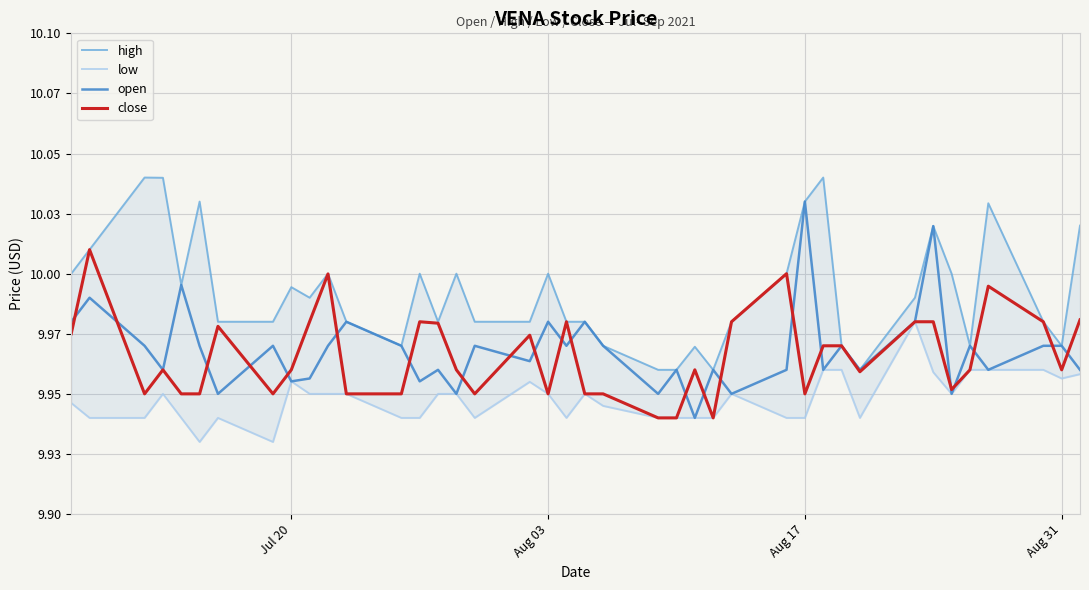

Reading right to left, what are all the values shown in this chart?

high: 10.0	10.0	10.0	10.0	10.0	10.0	10.0	10.0	10.0	10.0	10.0	10.0	10.0	10.0	10.0	10.0	10.0	10.0	10.0	10.0	10.0	10.0	10.0	10.0	10.0	10.0	10.0	10.0	10.0	10.0	10.0	10.0	10.0	10.0	10.0	10.0	10.0	10.0	10.0	10.0
low: 10.0	10.0	10.0	10.0	10.0	9.9	10.0	10.0	9.9	10.0	10.0	9.9	9.9	9.9	9.9	9.9	9.9	9.9	9.9	9.9	9.9	9.9	10.0	9.9	9.9	9.9	9.9	9.9	9.9	9.9	9.9	10.0	9.9	9.9	9.9	9.9	9.9	9.9	9.9	9.9
open: 10.0	10.0	10.0	10.0	10.0	9.9	10.0	10.0	10.0	10.0	10.0	10.0	10.0	9.9	10.0	9.9	10.0	9.9	10.0	10.0	10.0	10.0	10.0	10.0	9.9	10.0	10.0	10.0	10.0	10.0	10.0	10.0	10.0	9.9	10.0	10.0	10.0	10.0	10.0	10.0
close: 10.0	10.0	10.0	10.0	10.0	10.0	10.0	10.0	10.0	10.0	10.0	9.9	10.0	10.0	9.9	10.0	9.9	9.9	9.9	9.9	10.0	9.9	10.0	9.9	10.0	10.0	10.0	9.9	9.9	10.0	10.0	10.0	9.9	10.0	9.9	9.9	10.0	9.9	10.0	10.0